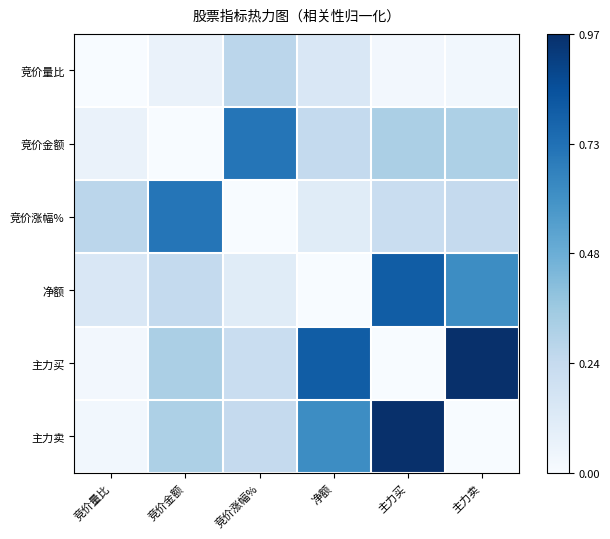

How many categories are shown in the chart?

6